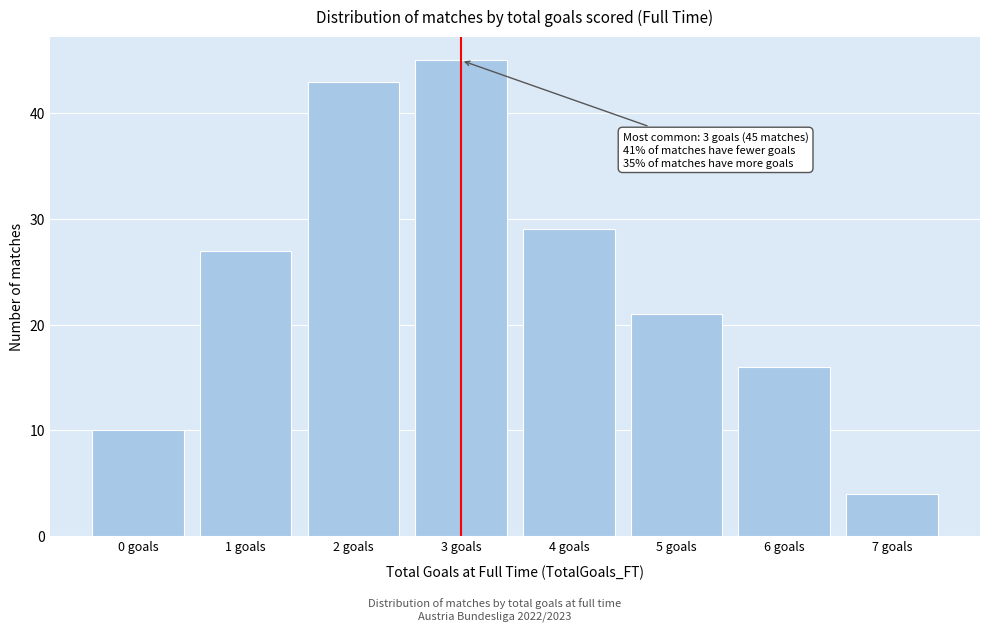

Reading left to right, what are all the values shown in this chart?

0 goals=10	1 goals=27	2 goals=43	3 goals=45	4 goals=29	5 goals=21	6 goals=16	7 goals=4